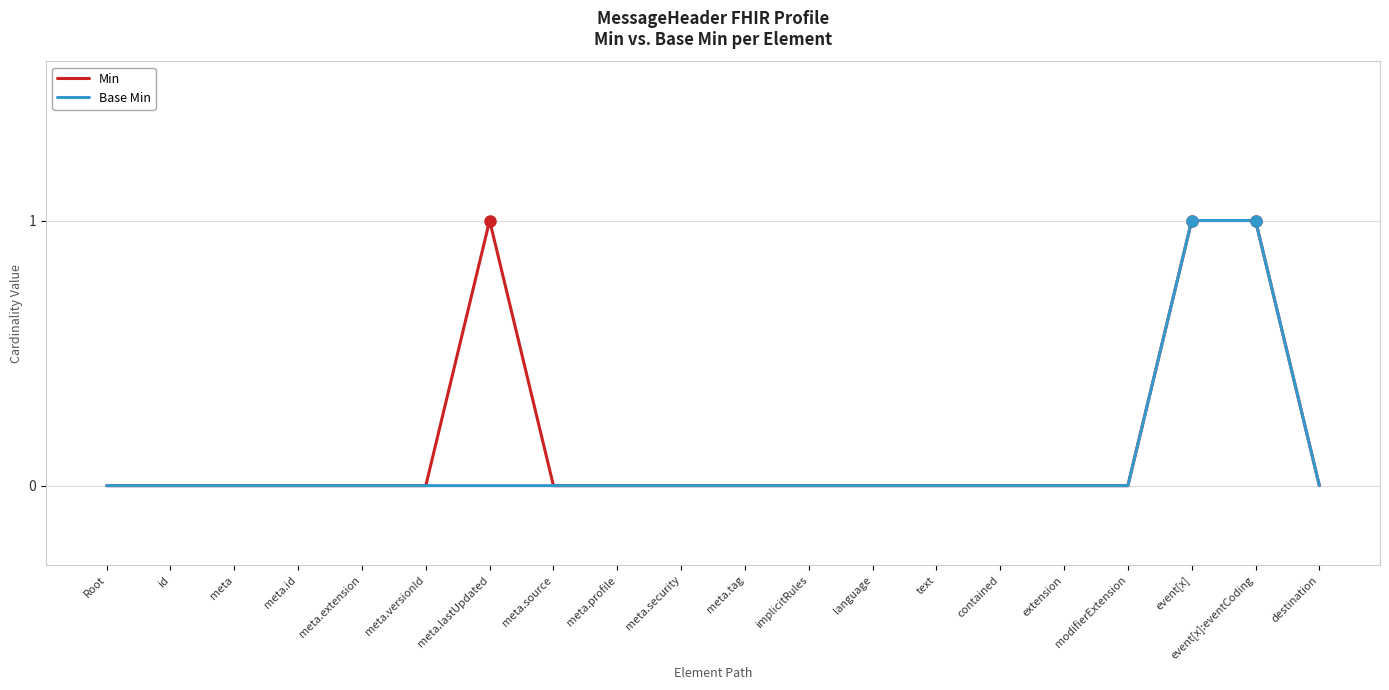

Between meta.versionId and meta.lastUpdated, which series saw the biggest shift?

Min